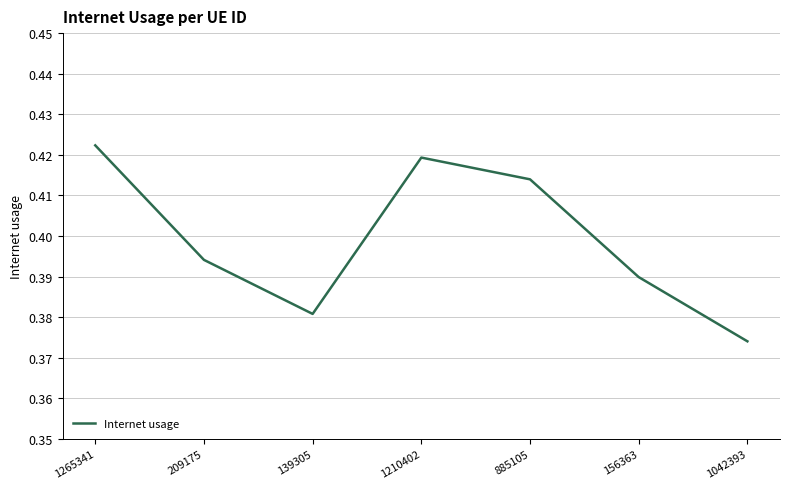

True or false: the data shows 0.2 at 1042393.

False